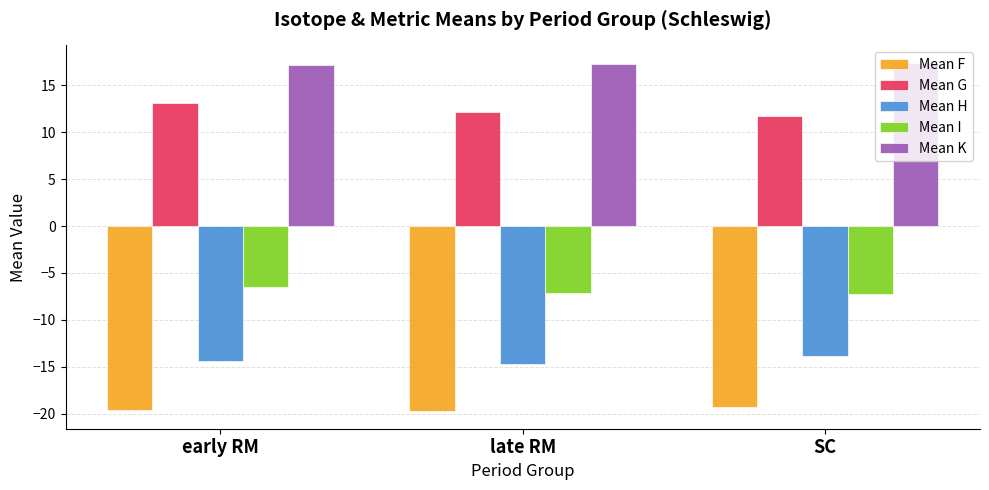

What is the value of the Mean K bar at the 2nd from the left?

17.3